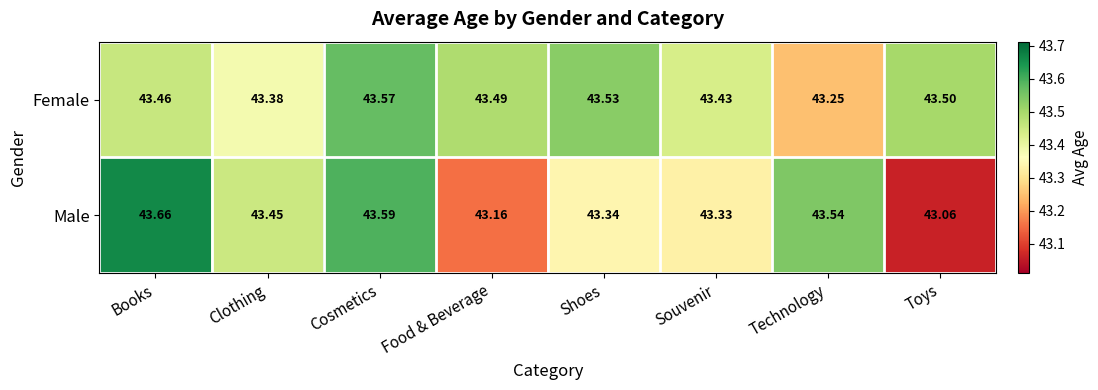

Which series has the widest spread of values?

Male